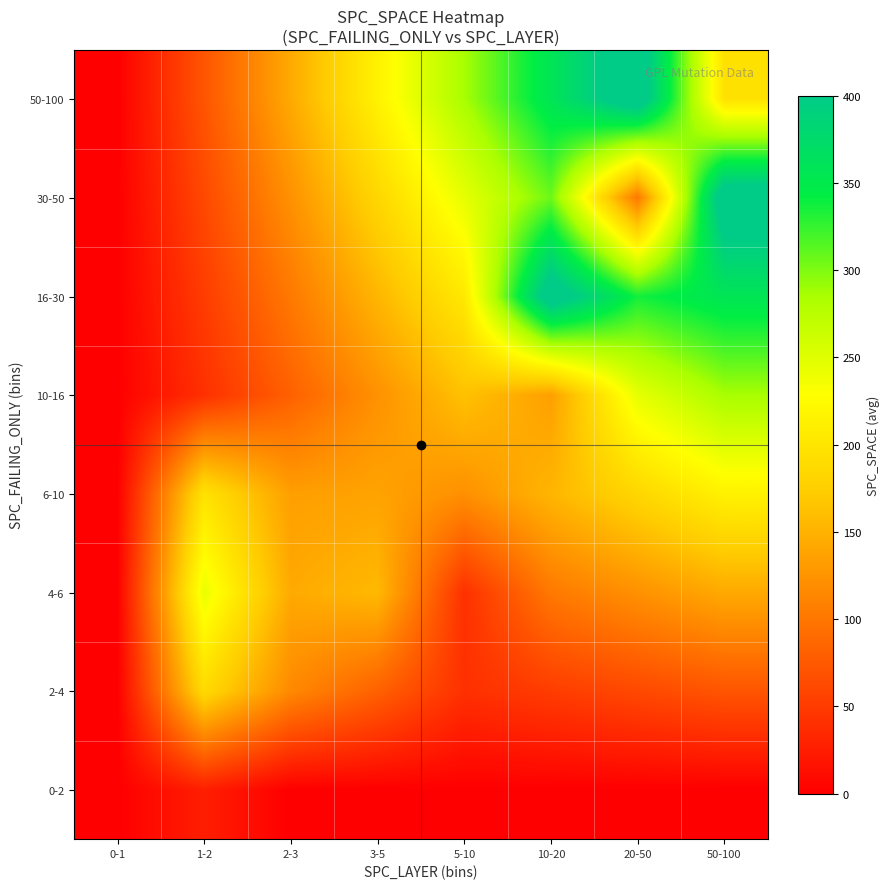

What is the maximum value shown in the chart?

428.6